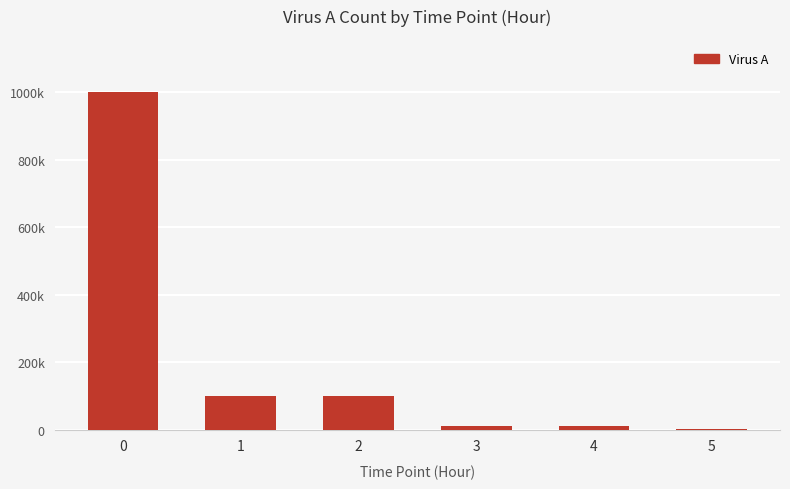

Does the chart contain stacked bars?

No